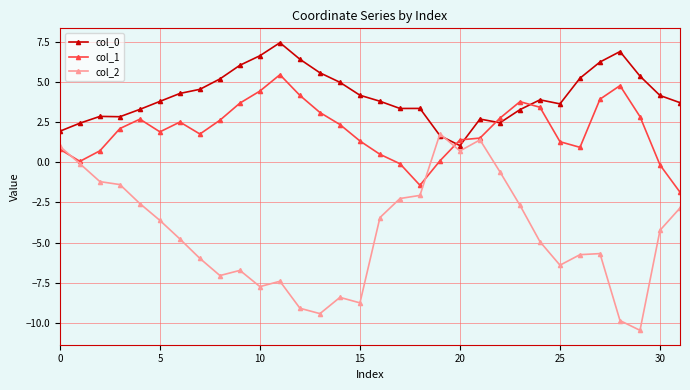

Which series has the largest total across all categories?

col_0